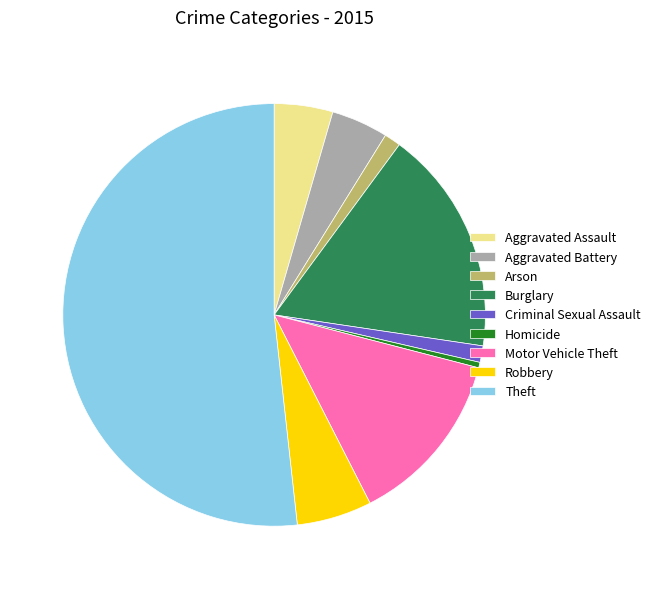

Which slice is the largest?

Theft